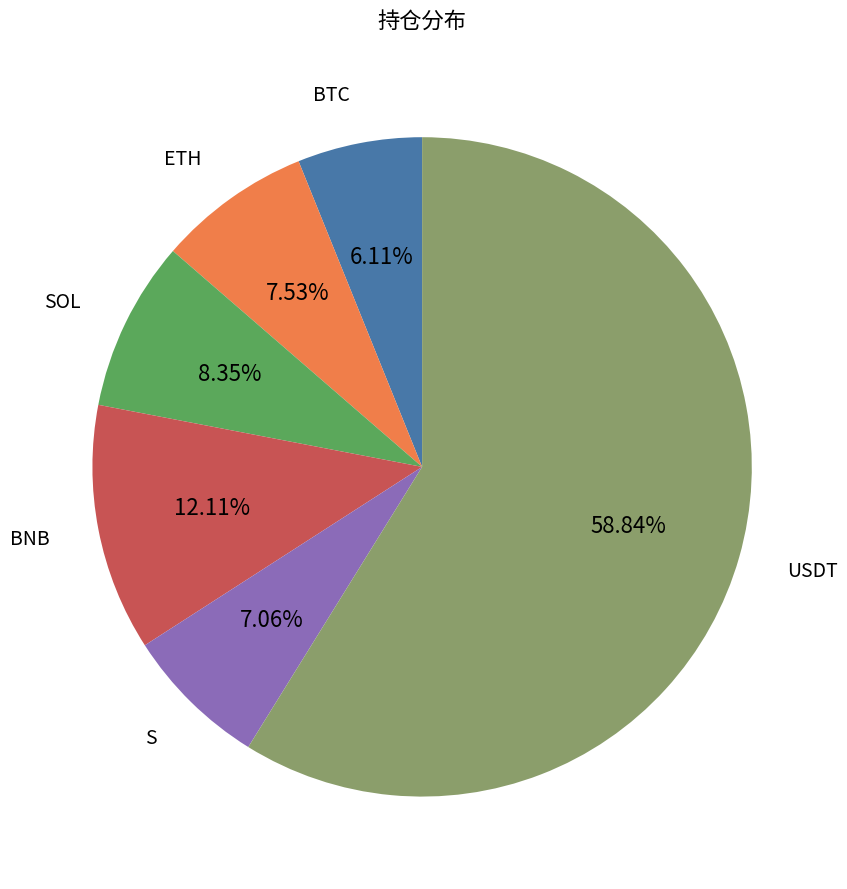

Is there a majority slice in this chart?

Yes